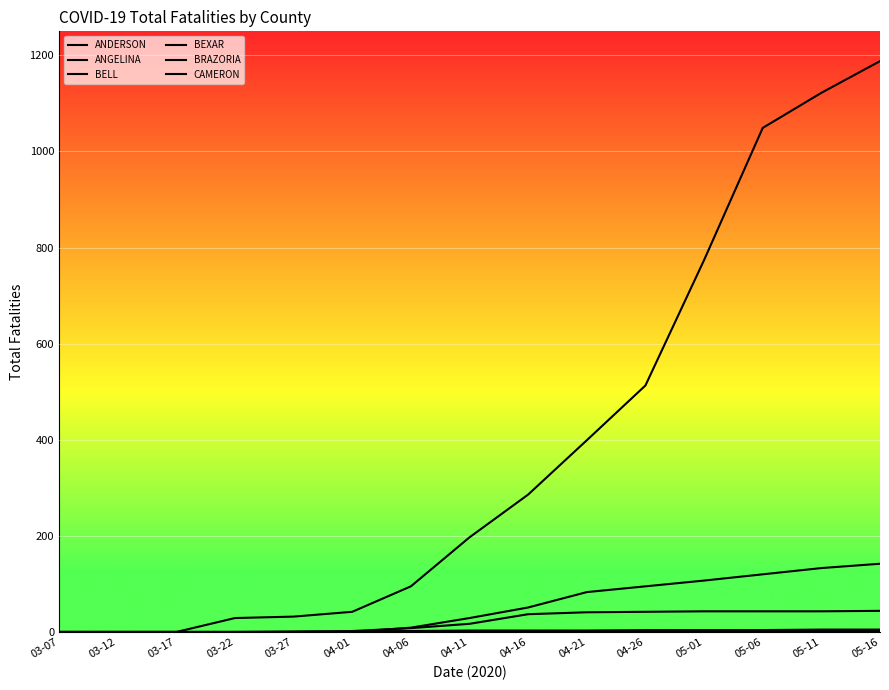

True or false: ANDERSON has more than 0 interior local peaks.

False